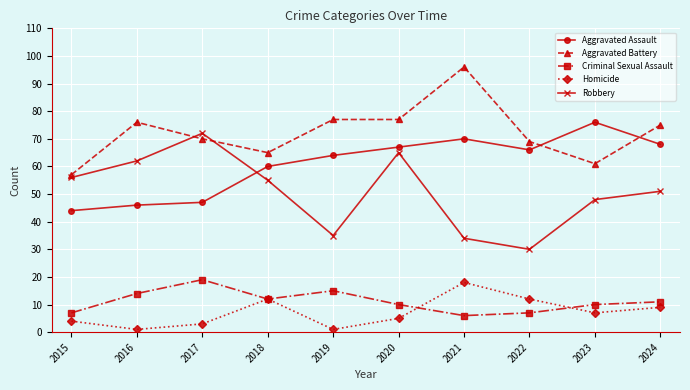

How many interior local peaks does the Aggravated Assault series have?

2